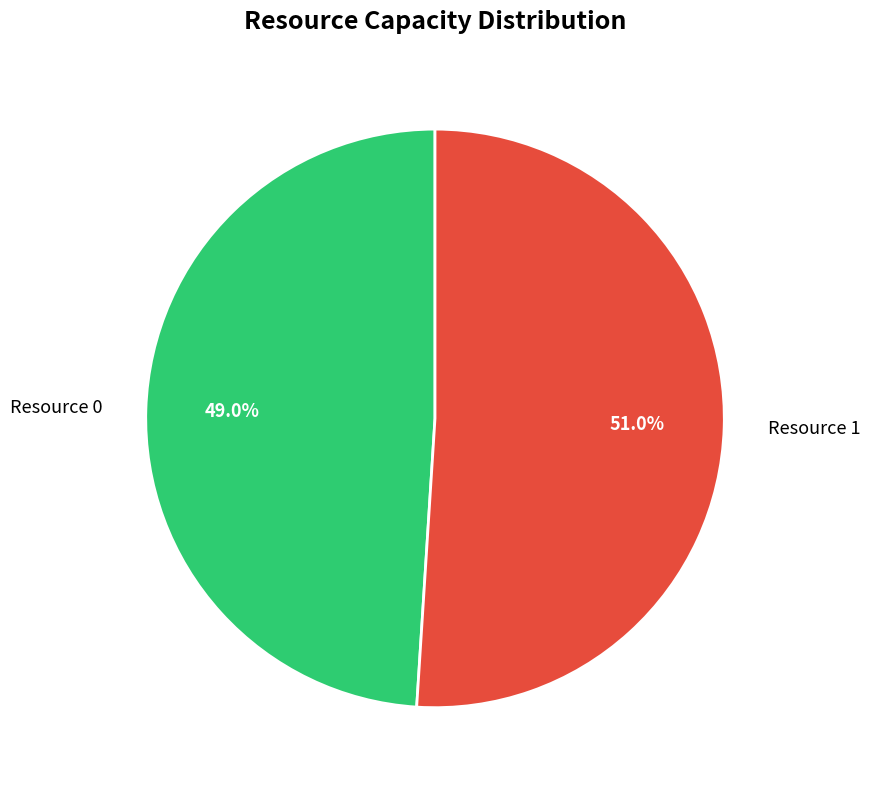

Is Resource 0 the majority of the pie?

No